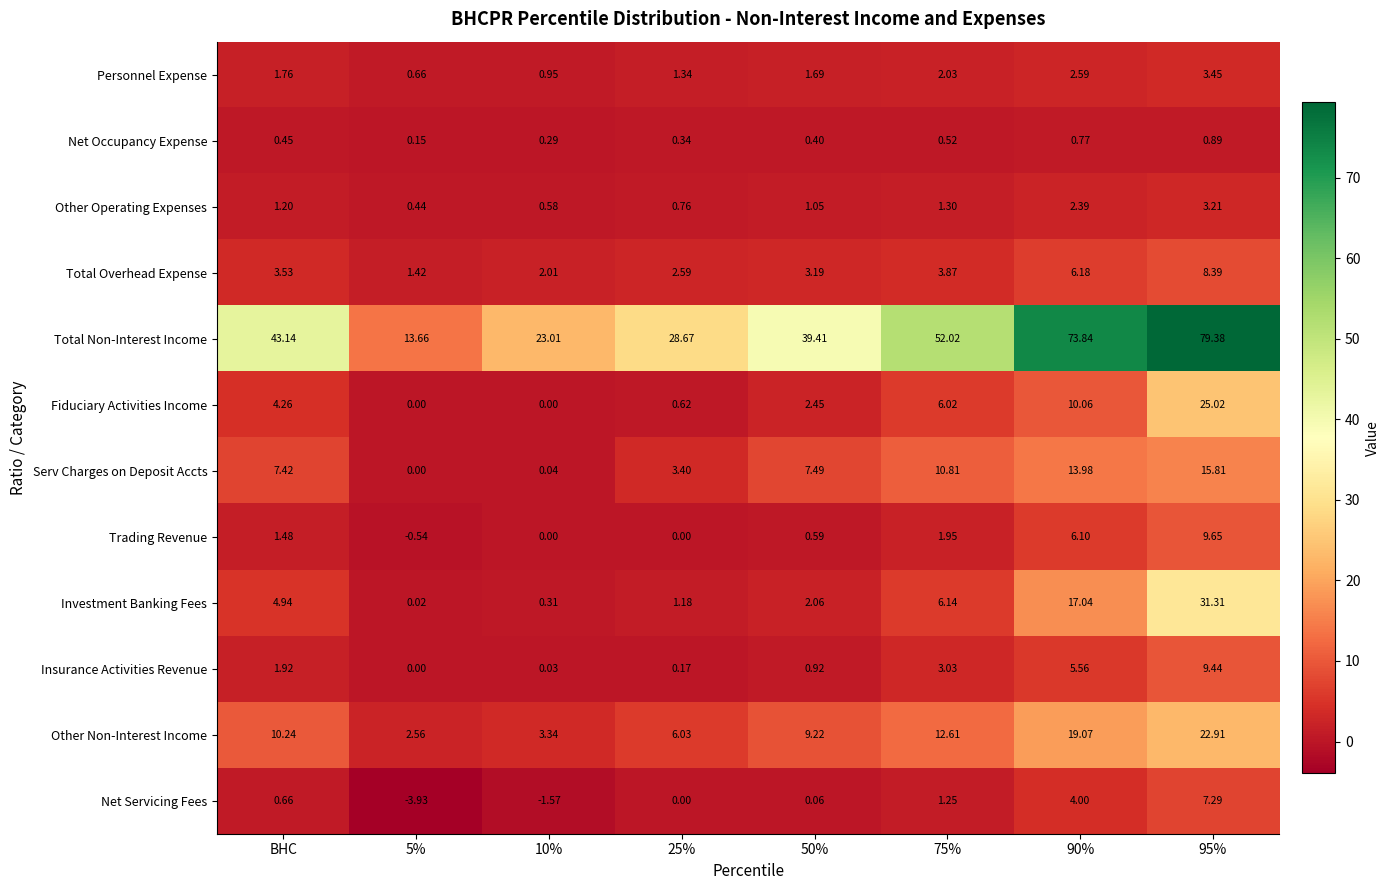

How many series are shown in this chart?

12